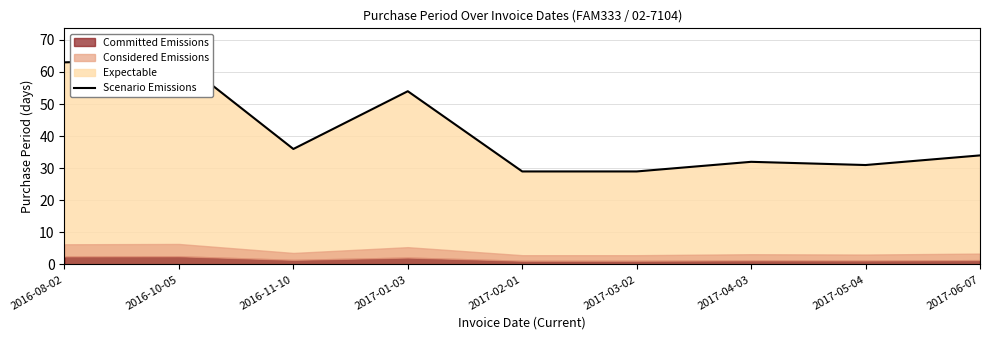

Rank the categories by value from highest to lowest.

2016-10-05, 2016-08-02, 2017-01-03, 2016-11-10, 2017-06-07, 2017-04-03, 2017-05-04, 2017-02-01, 2017-03-02